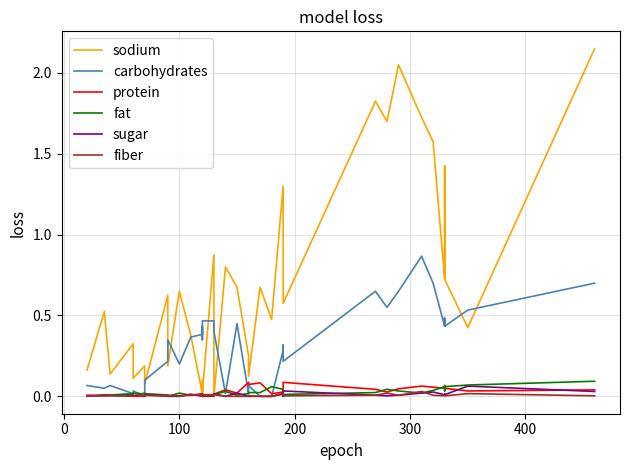

What is the difference between the maximum and second lowest values in the sugar series?

0.1